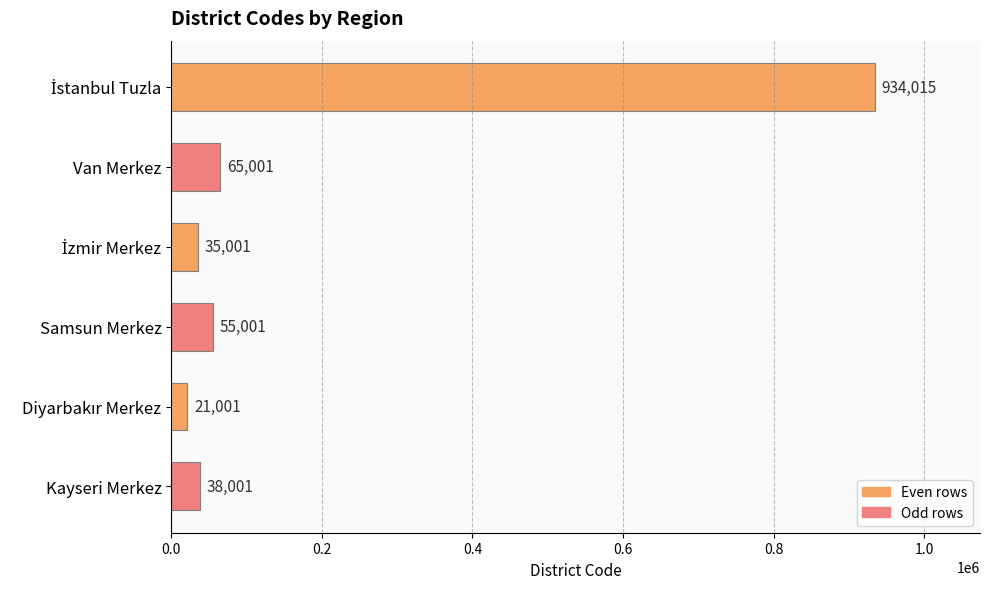

At which label is the value closest to 477508?

Van Merkez